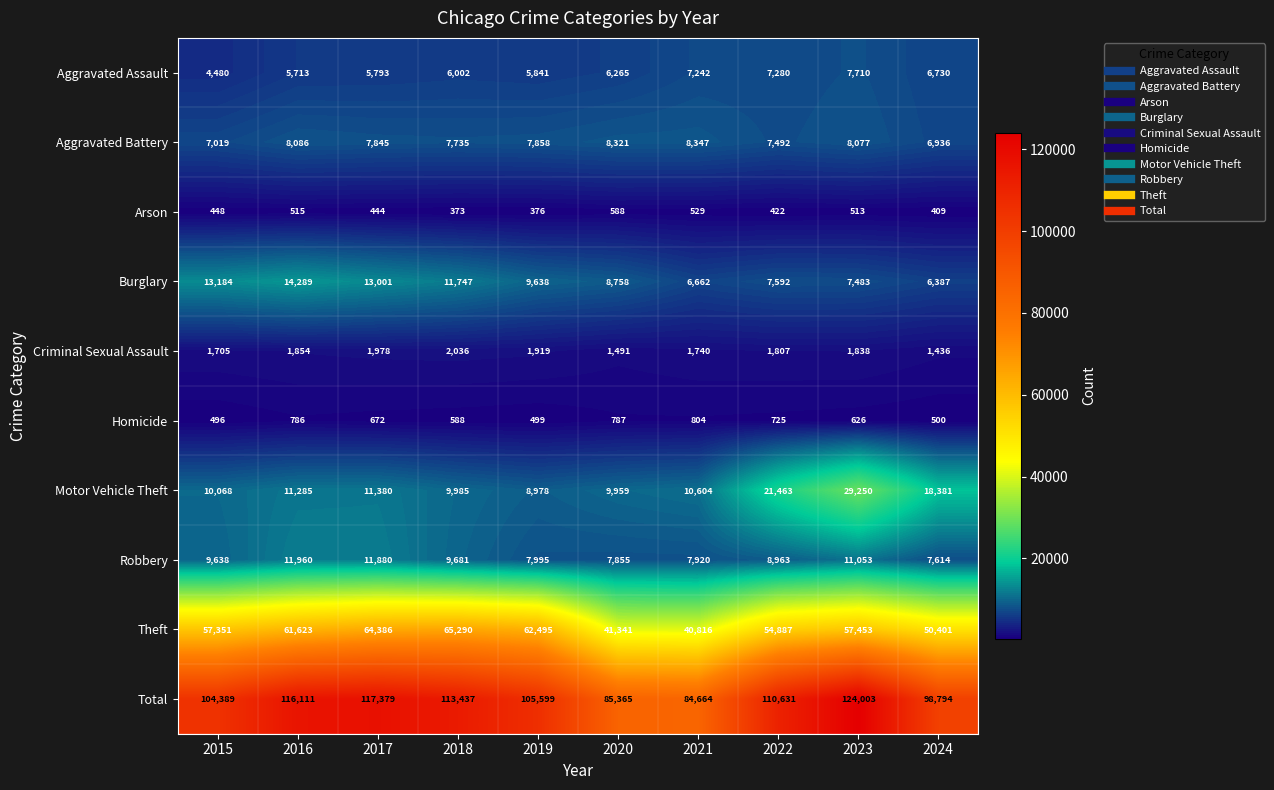

List the series in order of their peak value, highest first.

Total, Theft, Motor Vehicle Theft, Burglary, Robbery, Aggravated Battery, Aggravated Assault, Criminal Sexual Assault, Homicide, Arson